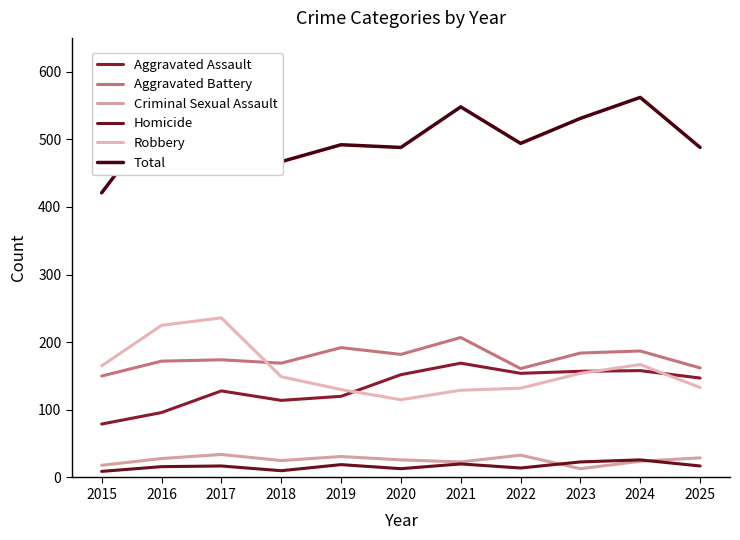

Reading right to left, transcribe all the data shown in this chart.

Aggravated Assault: 147	158	157	154	169	152	120	114	128	96	79
Aggravated Battery: 162	187	184	161	207	182	192	169	174	172	150
Criminal Sexual Assault: 29	24	13	33	23	26	31	25	34	28	18
Homicide: 17	26	23	14	20	13	19	10	17	16	9
Robbery: 133	167	154	132	129	115	130	149	236	225	165
Total: 488	562	531	494	548	488	492	467	589	537	421